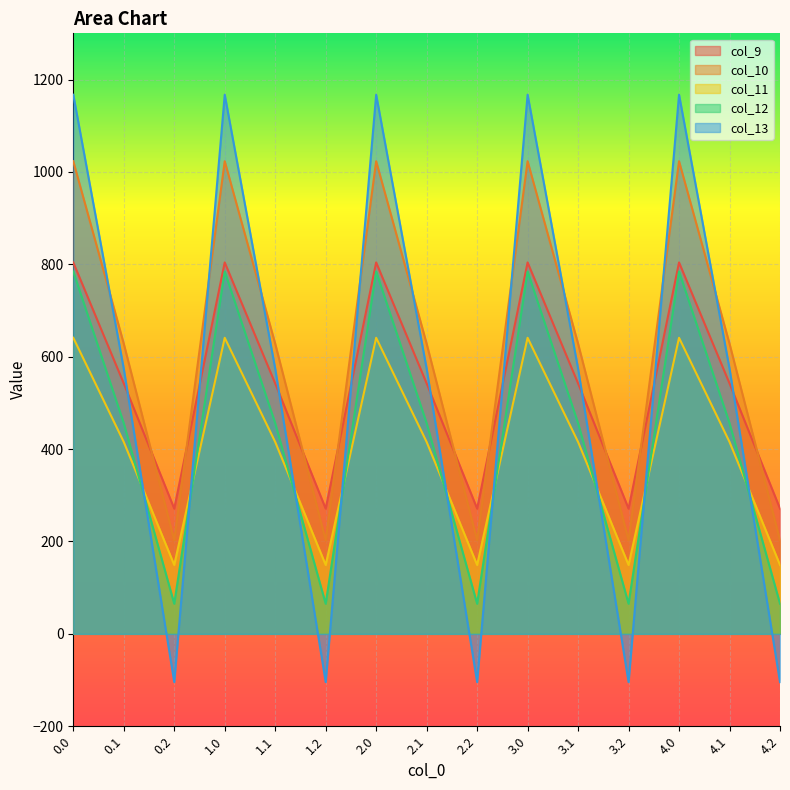

How many times do col_13 and col_10 cross each other?

9